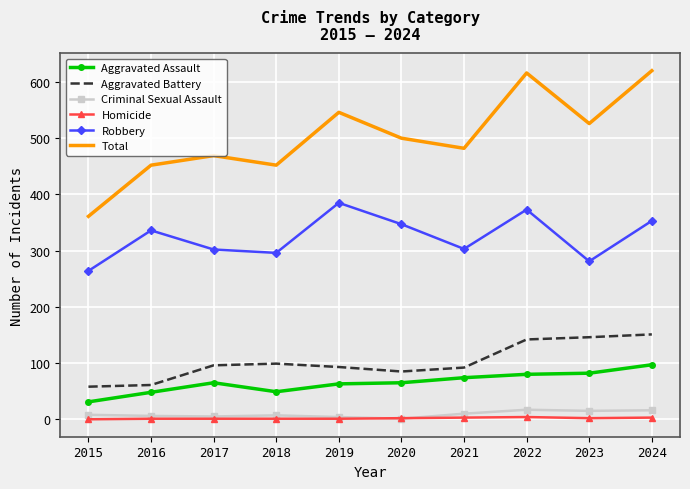

What is the approximate value of Criminal Sexual Assault at 2017, to the nearest 5?

5